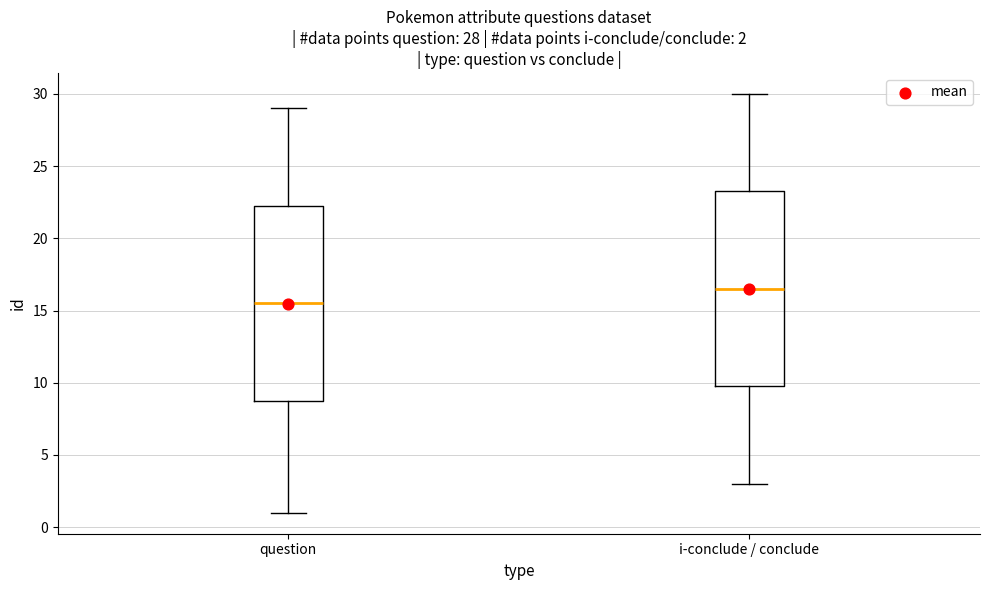

Which box has the lowest median line?

question